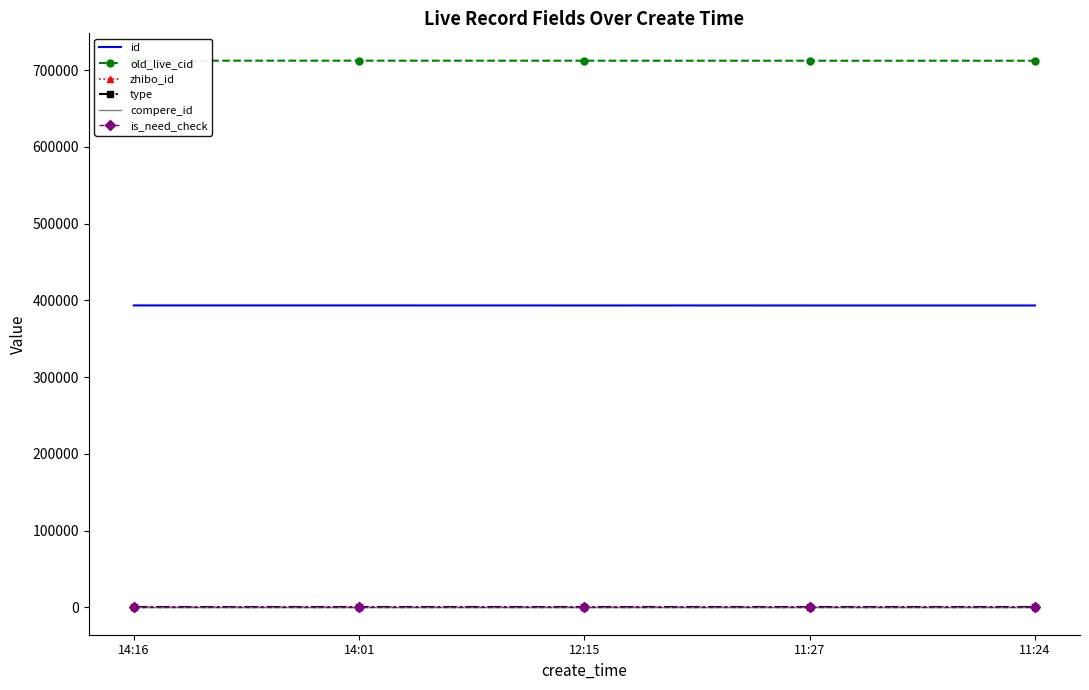

How many lines are shown in the chart?

6